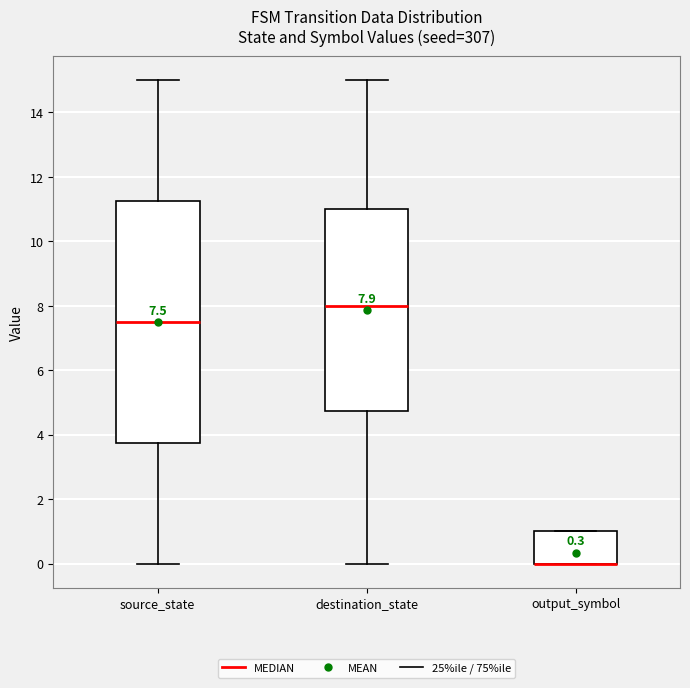

Comparing the boxes themselves (not the whiskers), which one is the tallest?

source_state